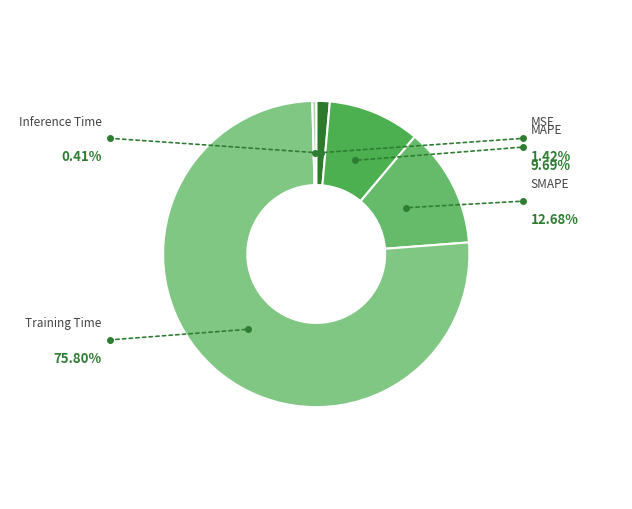

What is the largest slice in the pie chart?

Training Time